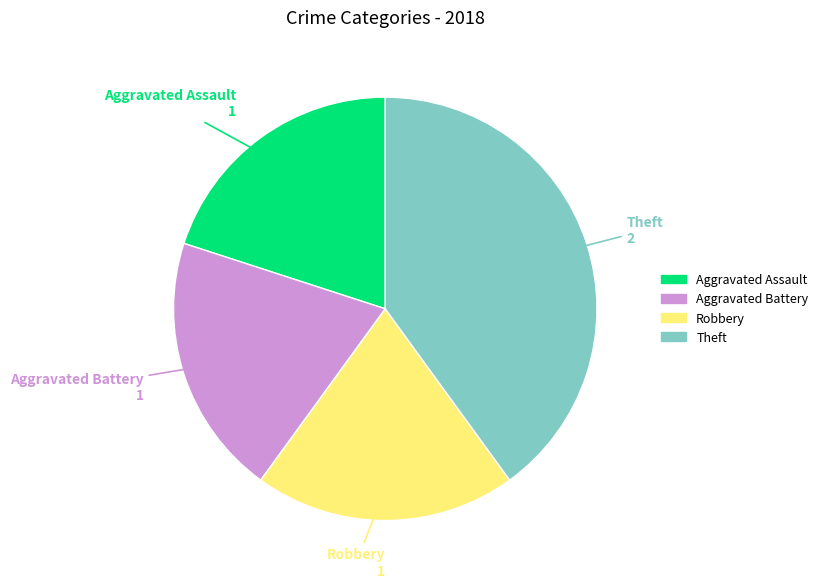

Is it true that Robbery is 20% of the pie?

True